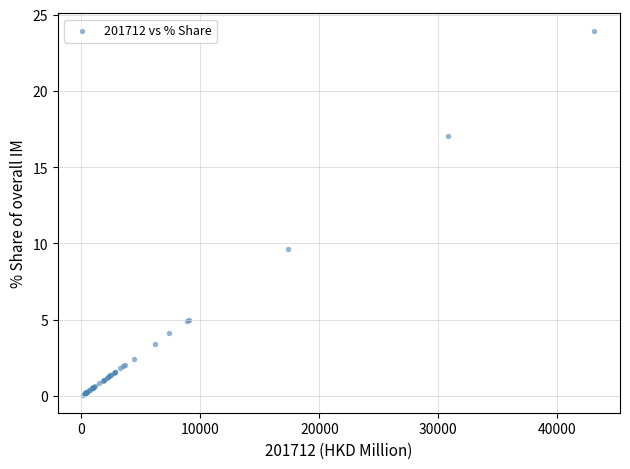

What Y value in the scatter plot is closest to 11?

9.6